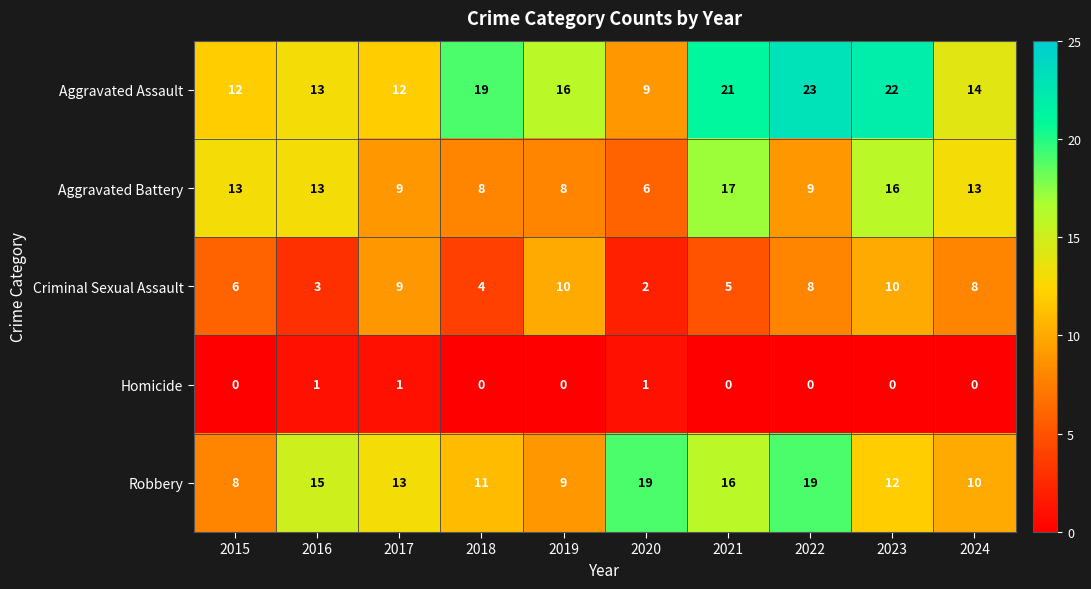

At 2018, list the series in order from smallest to largest.

Homicide, Criminal Sexual Assault, Aggravated Battery, Robbery, Aggravated Assault